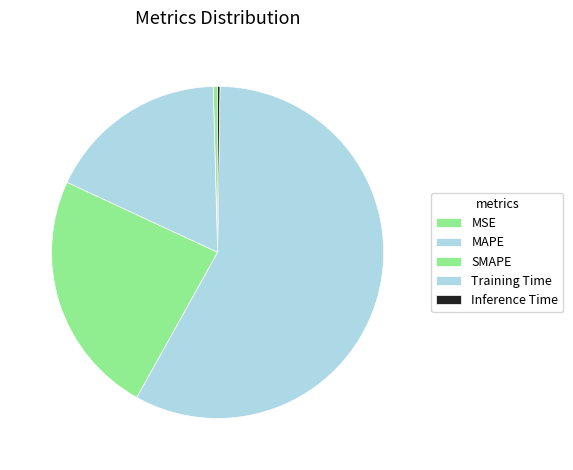

Rank the categories by value from lowest to highest.

Inference Time, MSE, MAPE, SMAPE, Training Time